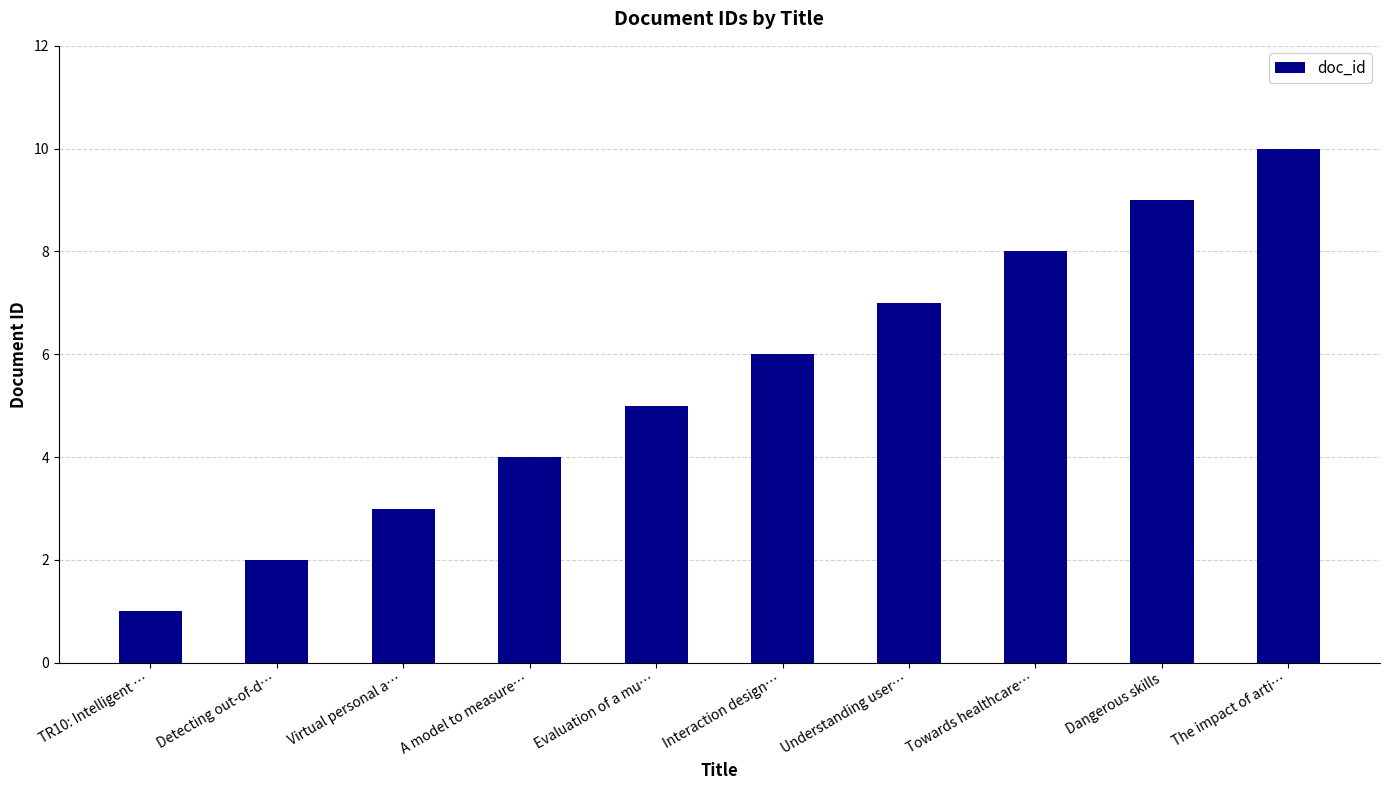

What is the sum of the values at A model to measure… and The impact of arti…?

14